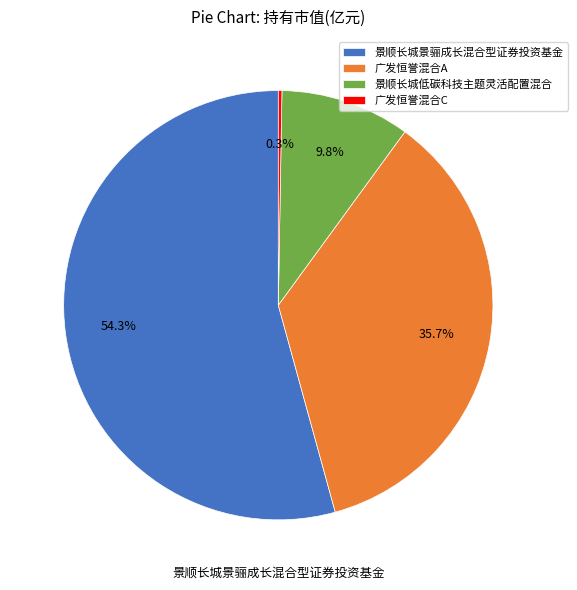

Is it true that 景顺长城景骊成长混合型证券投资基金 is 54% of the pie?

True